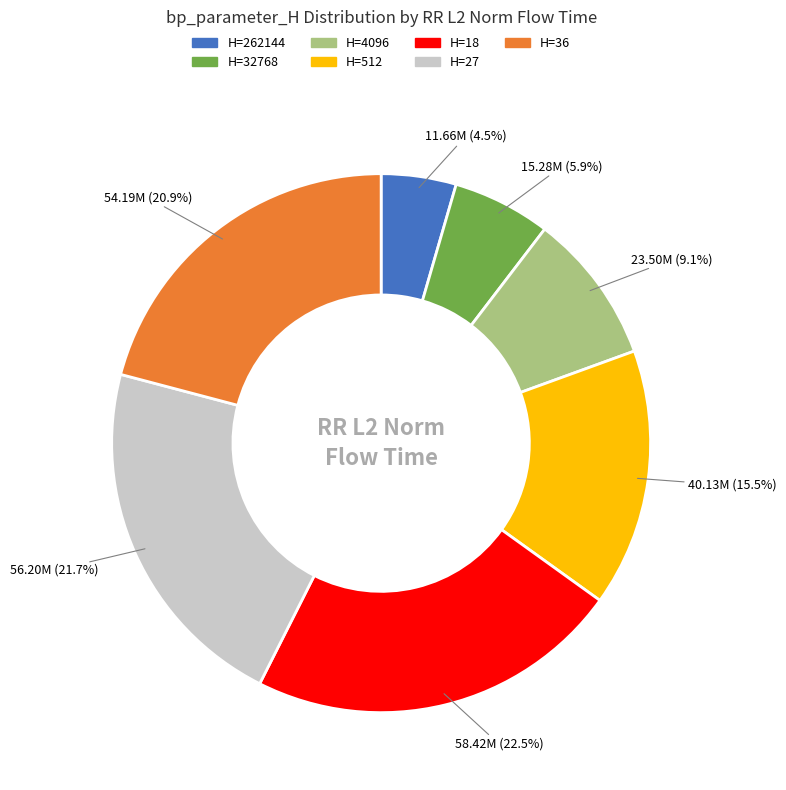

Does any single category account for the majority?

No